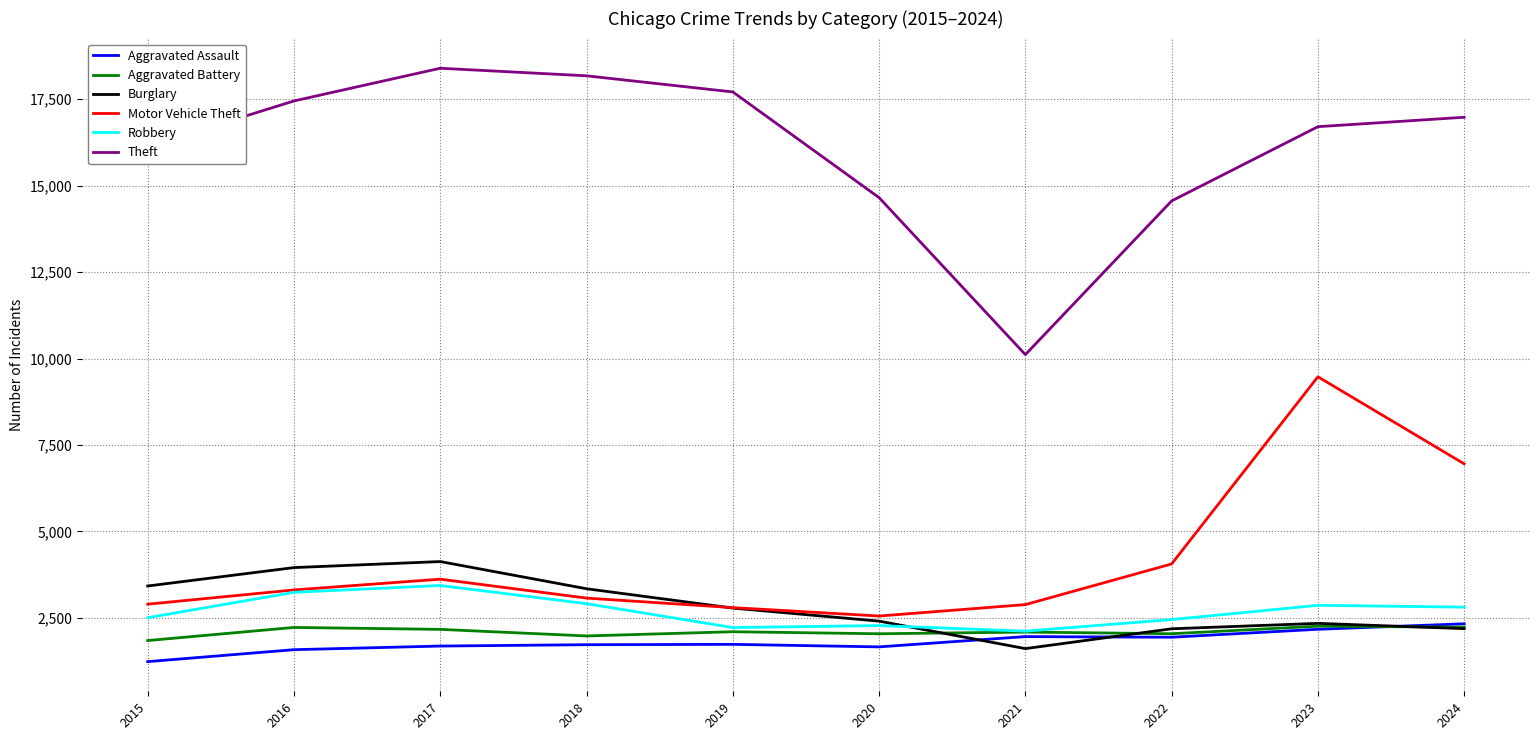

What is the difference between the Motor Vehicle Theft values at 2018 and 2017?

547